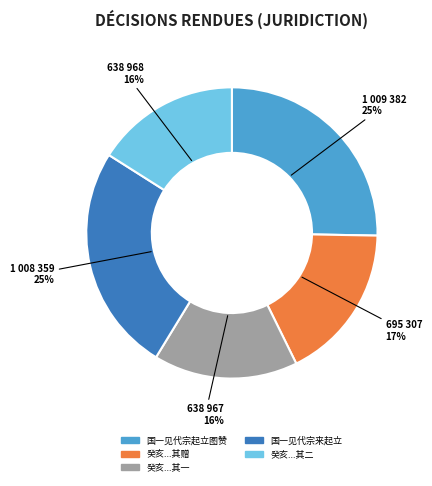

Is there any slice that represents more than half of the pie?

No